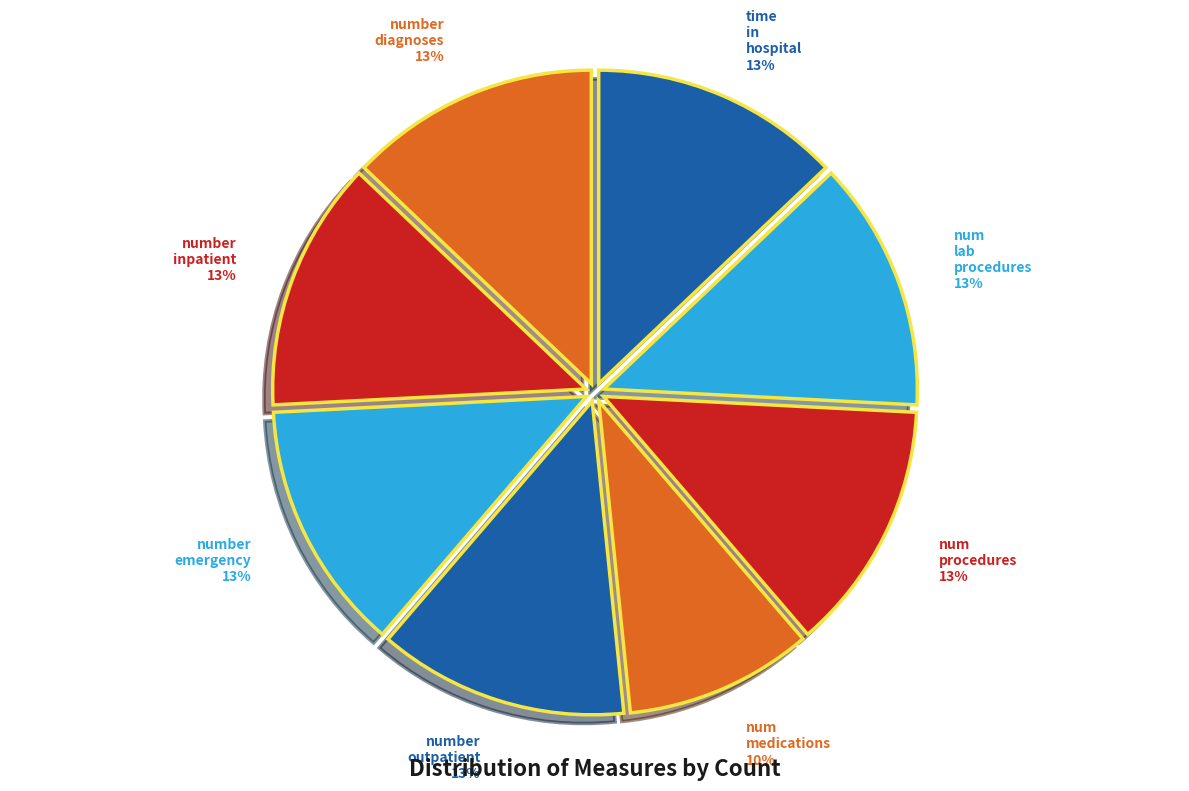

How many segments does this pie chart have?

8